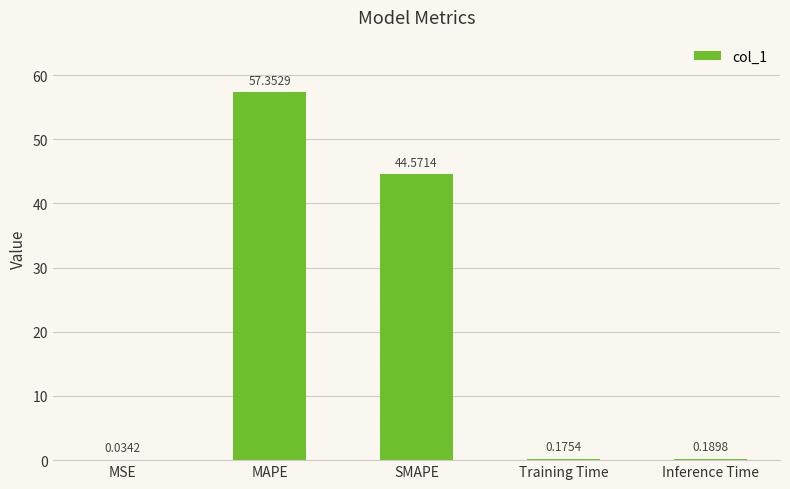

What is the sum of all values?

102.3